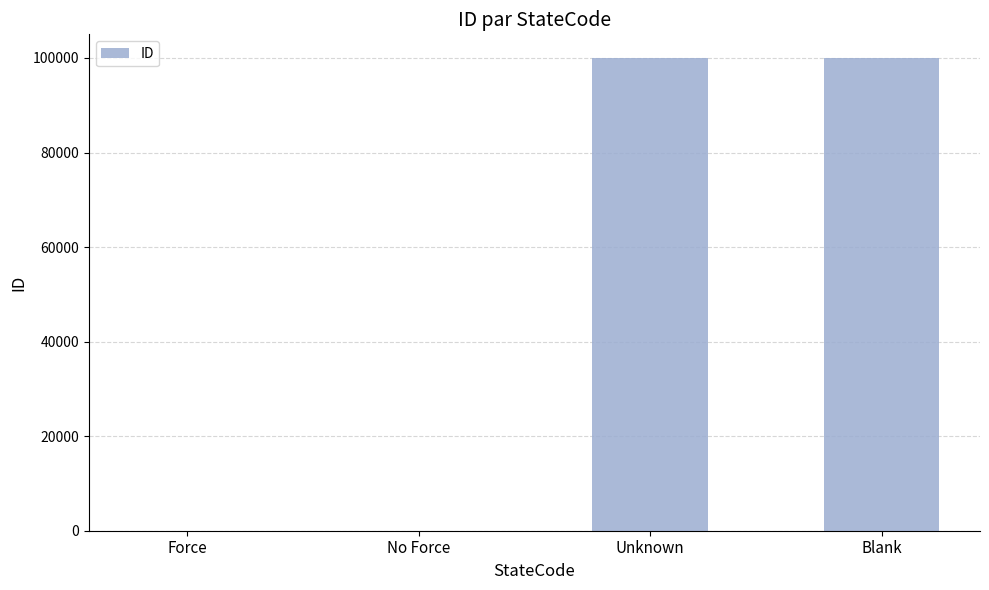

The chart shows a value of 99999 at Unknown. True or false?

True